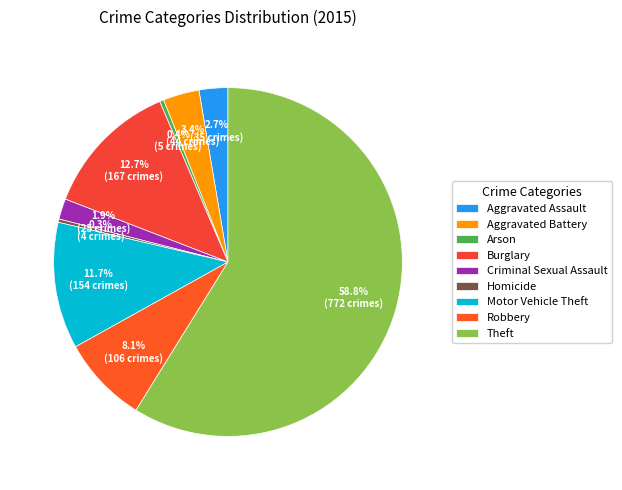

Count the number of slices in the pie.

9